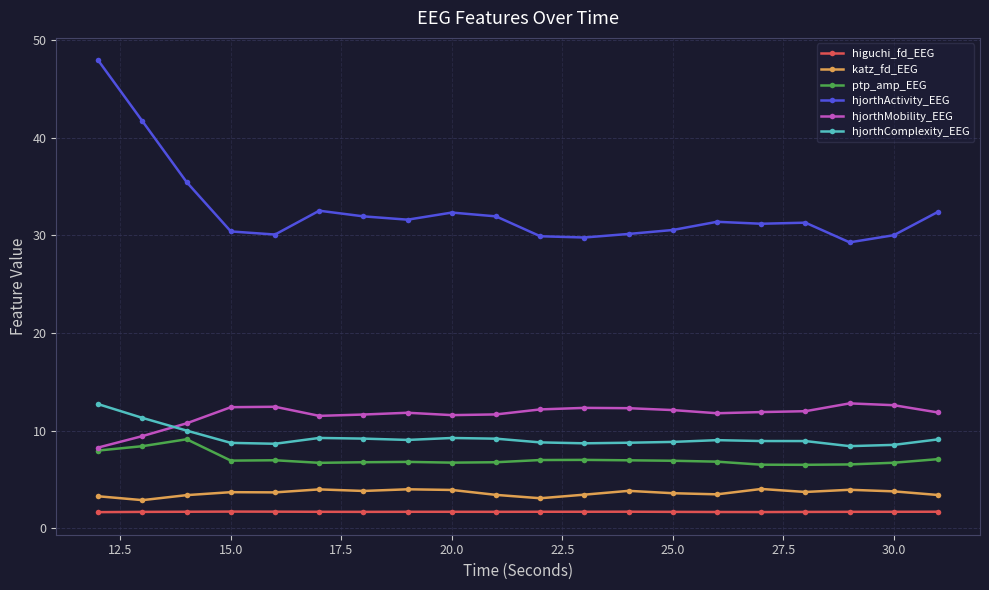

What is the difference between the maximum and minimum values in the hjorthActivity_EEG series?

18.6